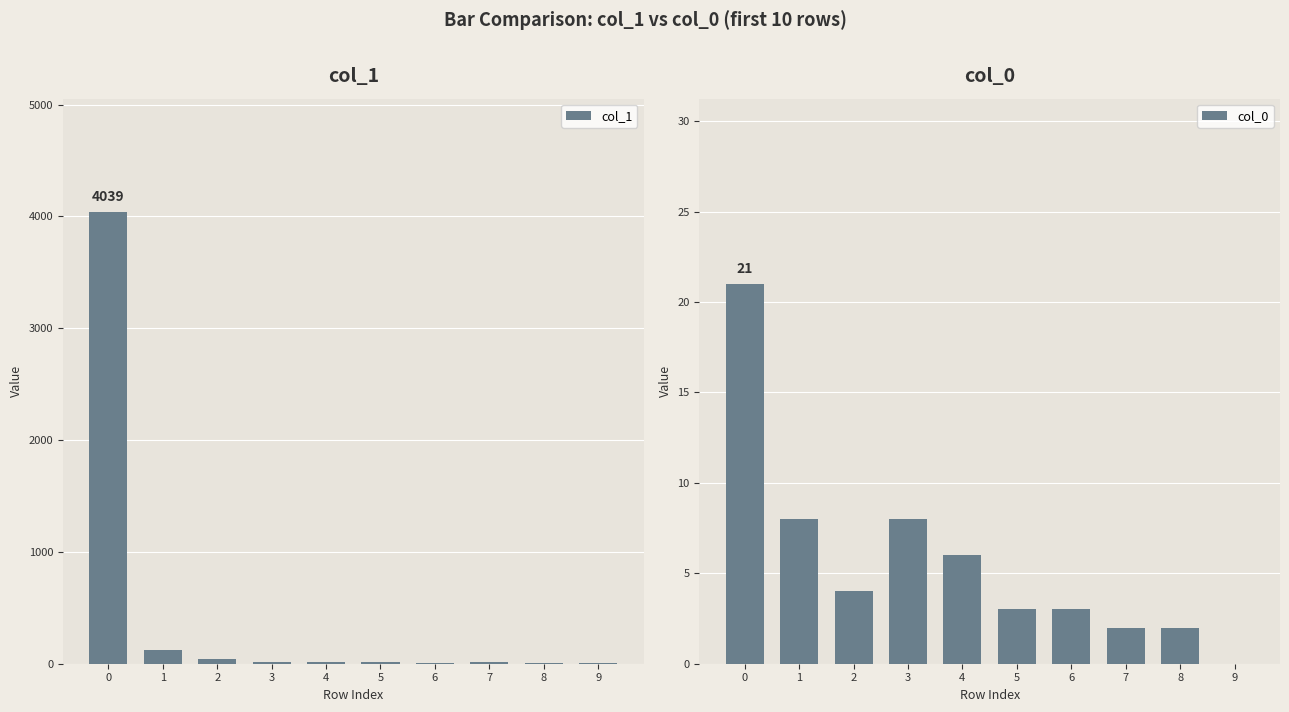

Reading left to right, what are all the values shown in this chart?

col_1: 0=4039	1=125	2=38	3=16	4=19	5=18	6=9	7=11	8=7	9=10
col_0: 0=21	1=8	2=4	3=8	4=6	5=3	6=3	7=2	8=2	9=0